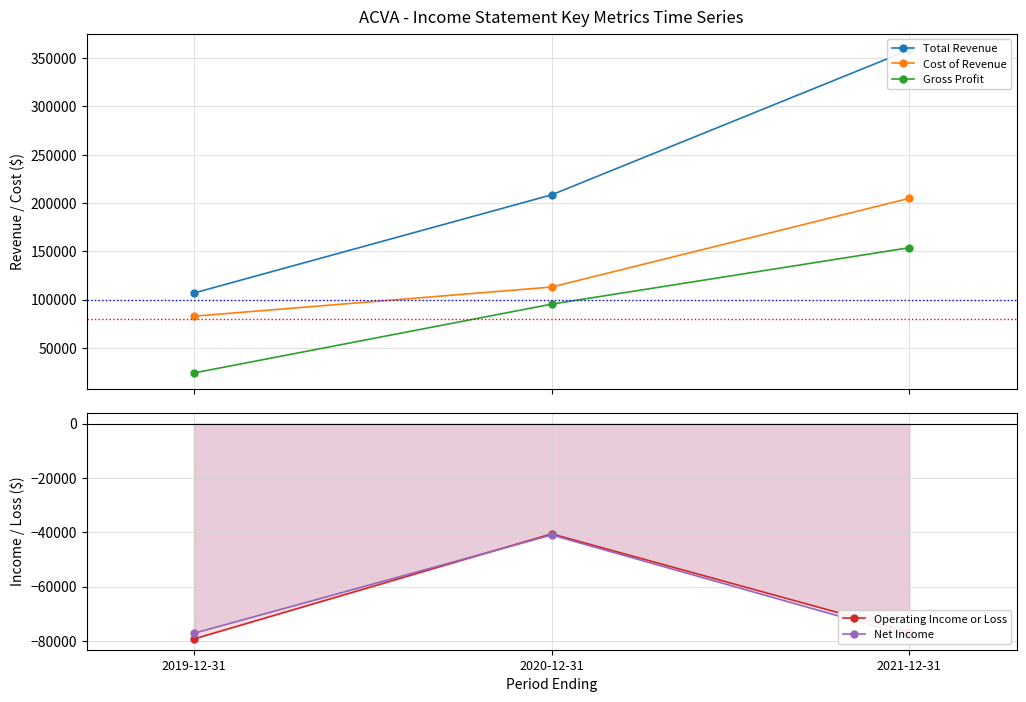

Which series has the widest spread of values?

Total Revenue